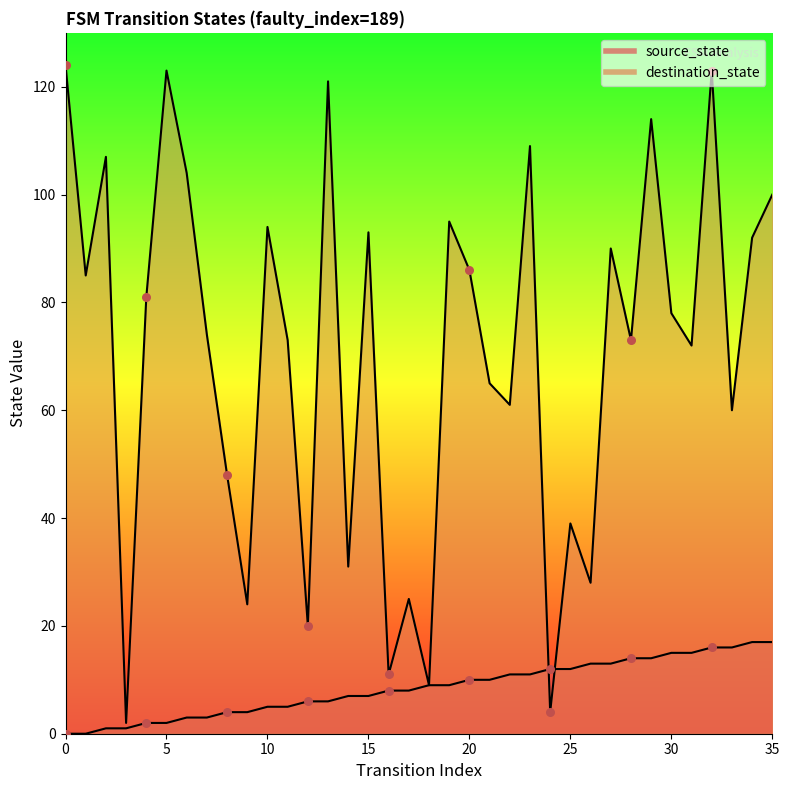

Which series reaches the maximum Y coordinate?

destination_state